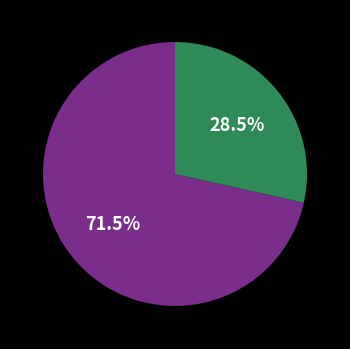

Does any single category account for the majority?

Yes